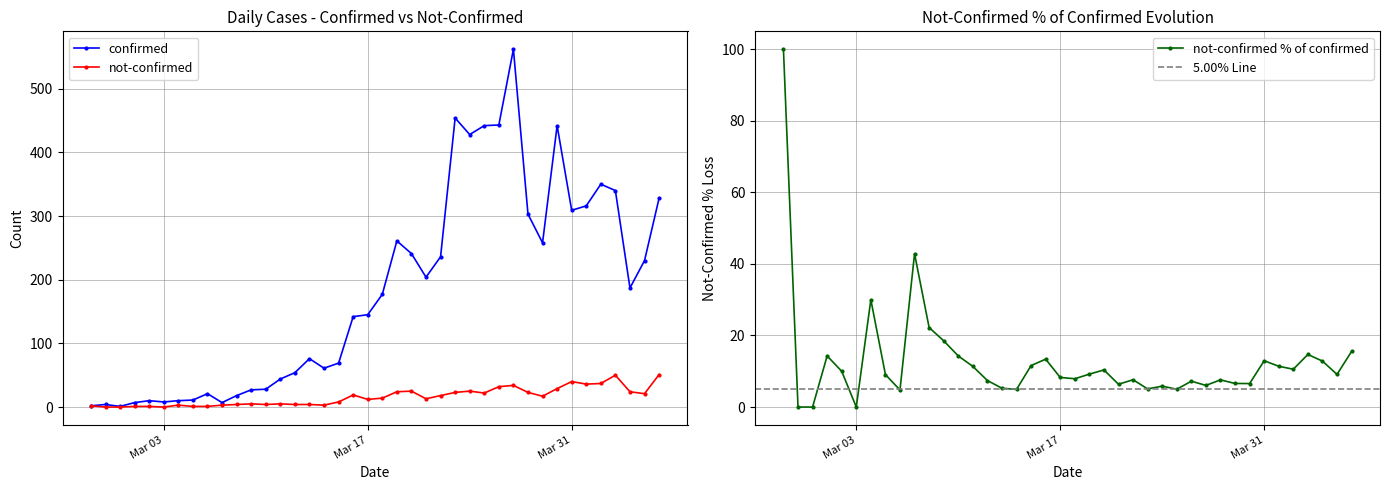

True or false: confirmed and not-confirmed intersect in this chart.

False